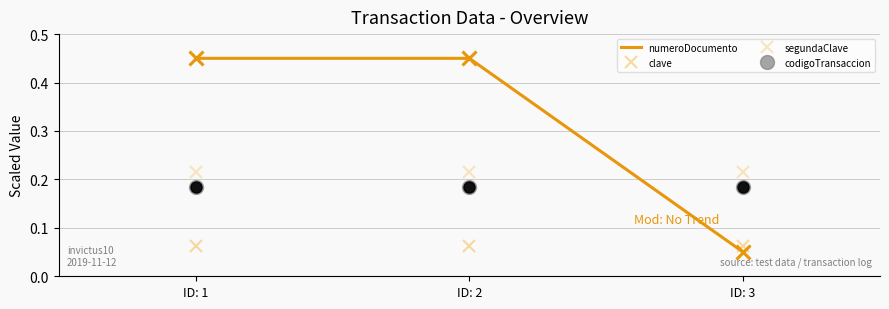

What is the value of the segundaClave point at the 1st from the left?

0.2